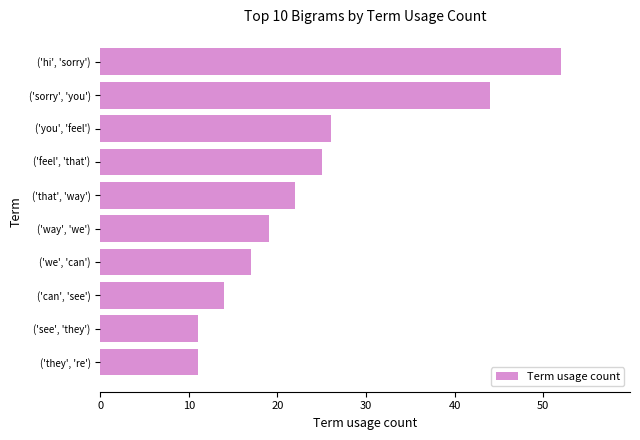

Is it true that the value at ('feel', 'that') is 25?

True